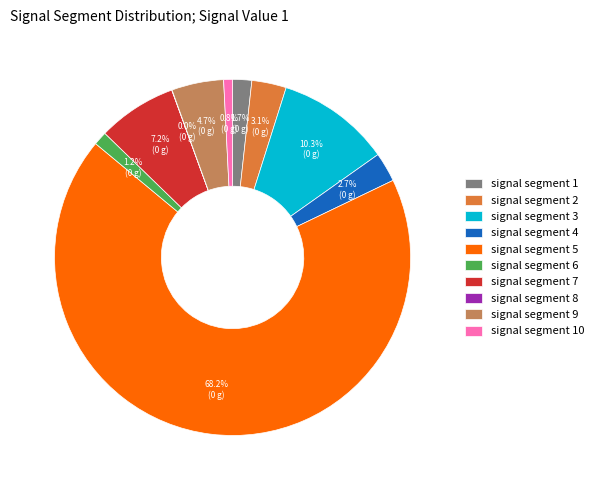

What is the largest slice in the pie chart?

signal segment 5